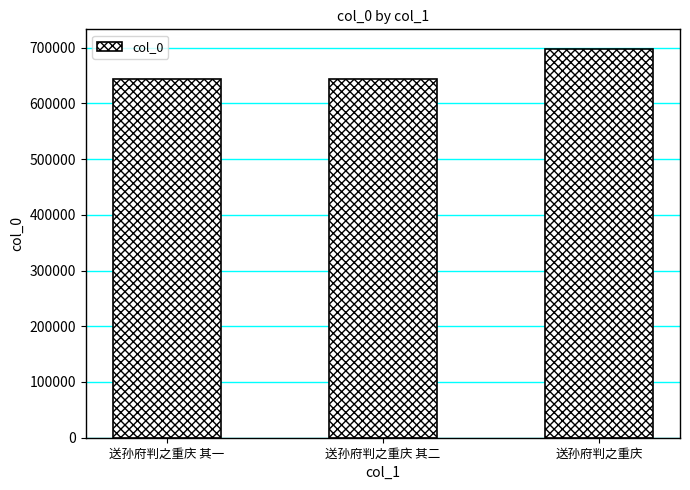

What is the maximum value shown in the chart?

697815